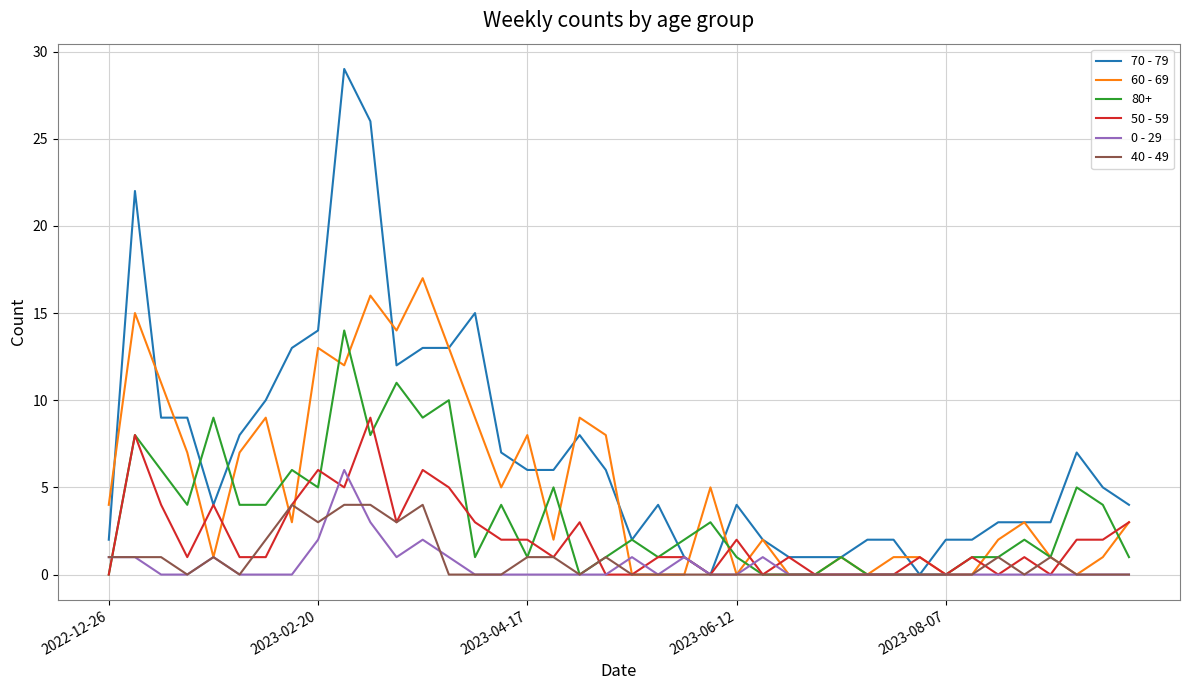

What is the maximum value shown in the chart?

29